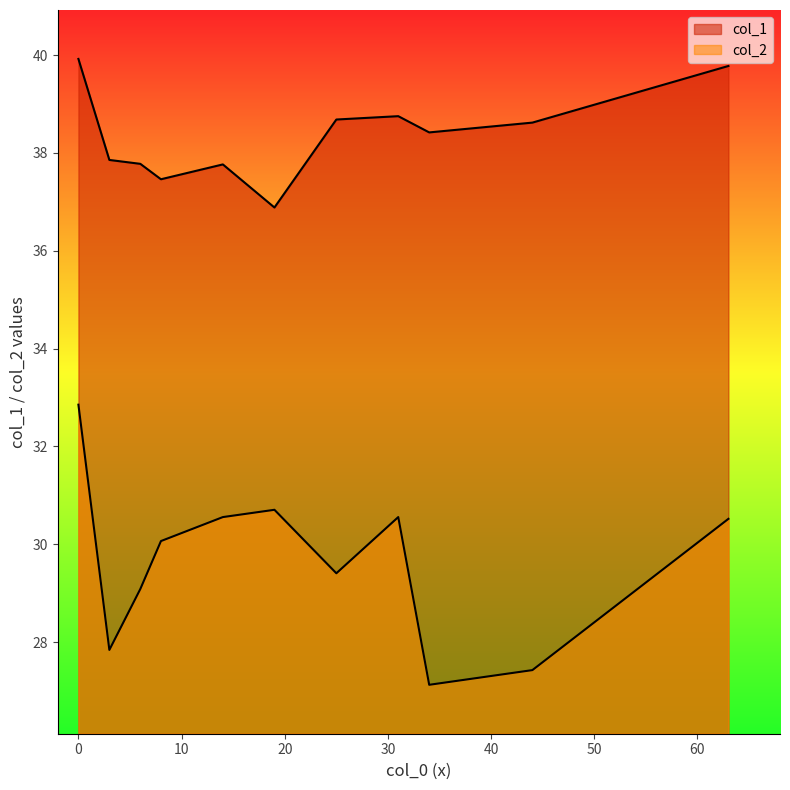

Which series changed the most between 8 and 63?

col_1